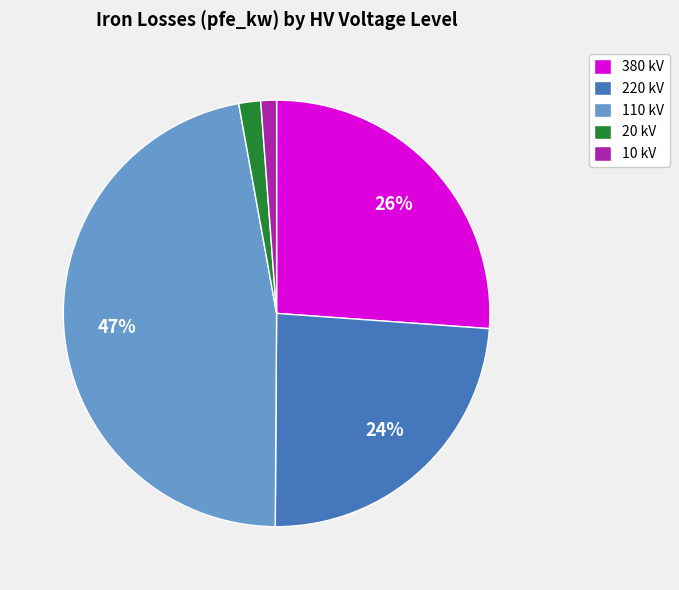

How many slices are in this pie chart?

5